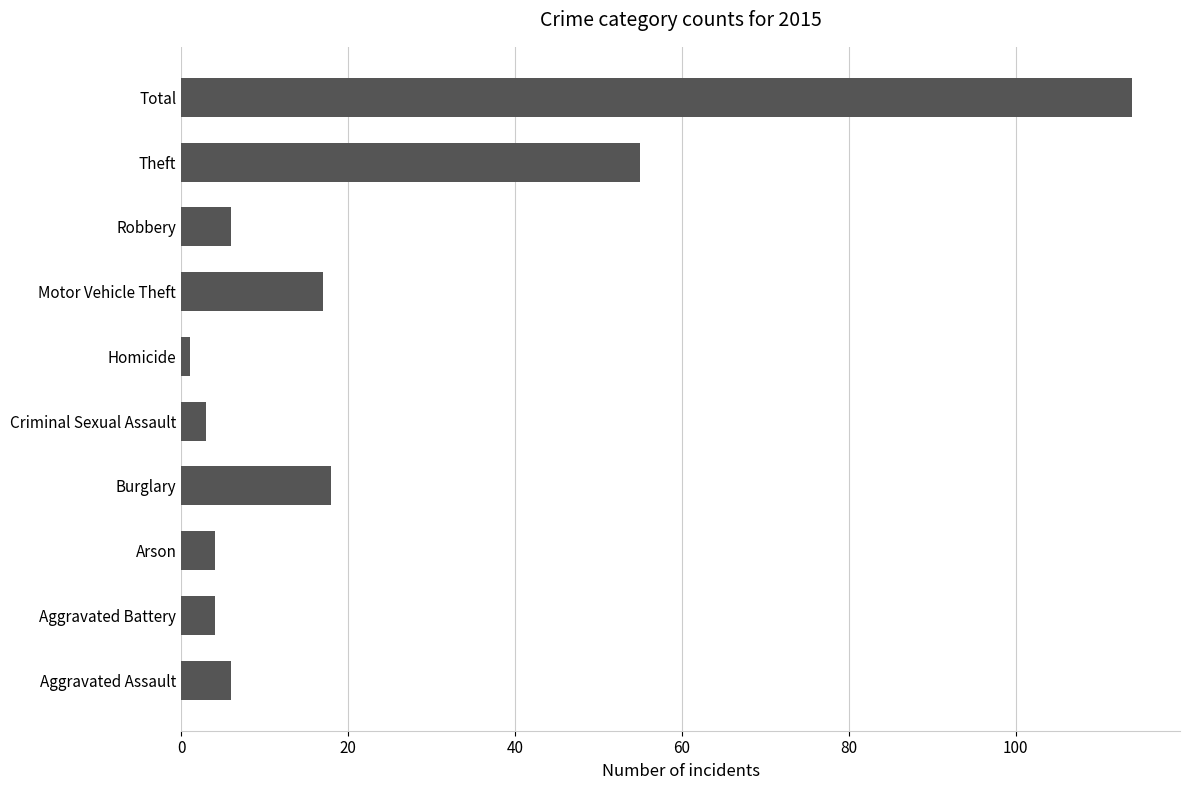

Between Aggravated Battery and Burglary, which is larger?

Burglary